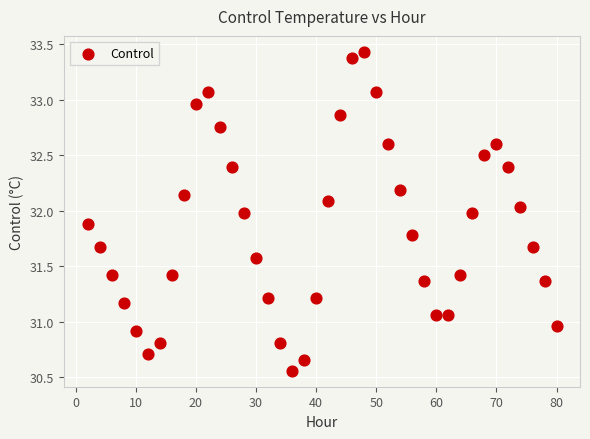

What is the range of X values (max minus min)?

78.0